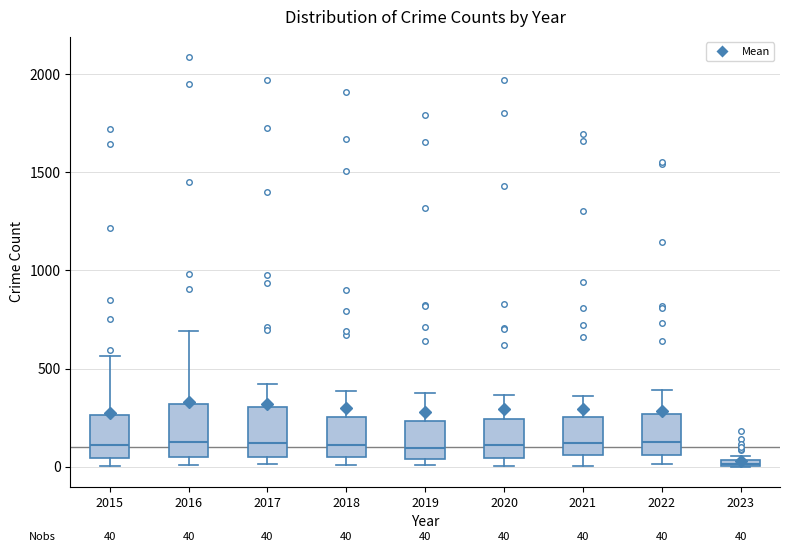

Which box's median line is the lowest?

2023